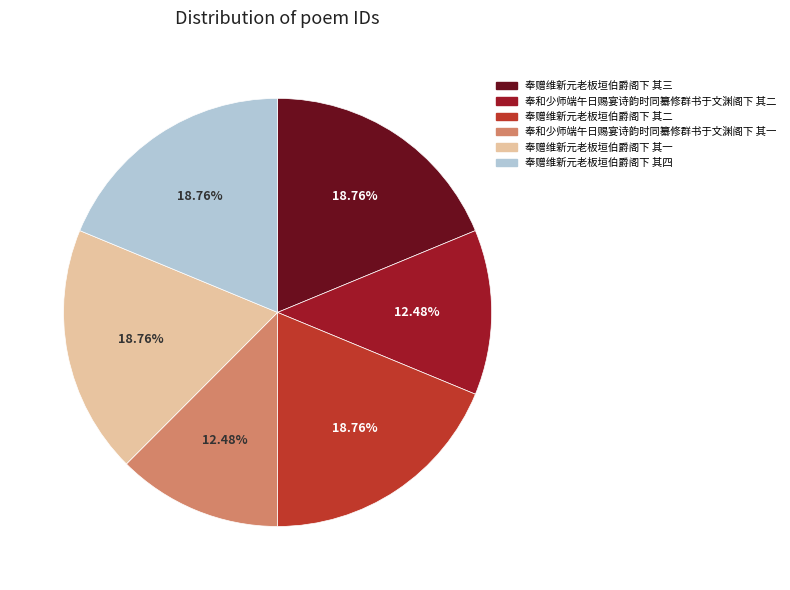

Count the number of slices in the pie.

6